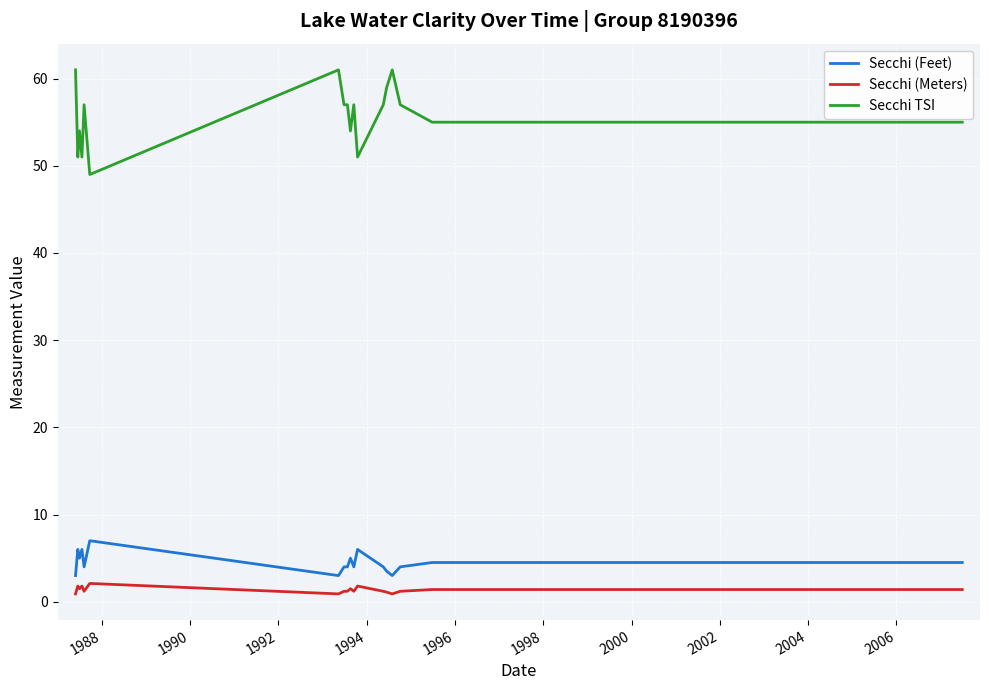

Is this an area chart (filled region under the line)?

No